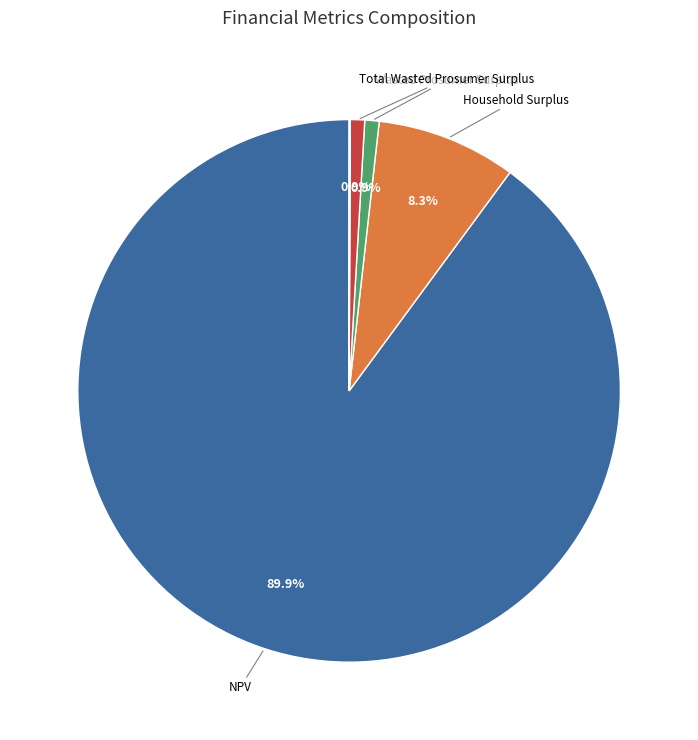

Is there a majority slice in this chart?

Yes